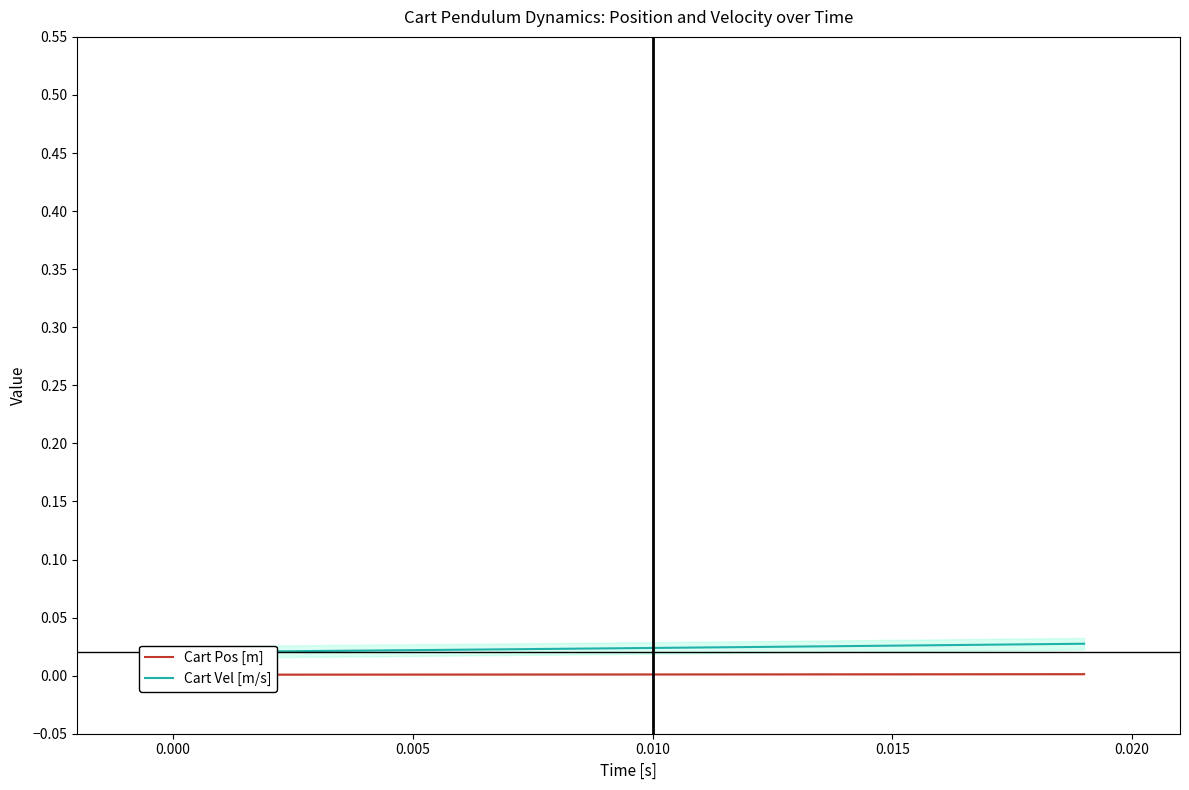

True or false: Cart Vel [m/s] and Cart Pos [m] cross at least once.

False